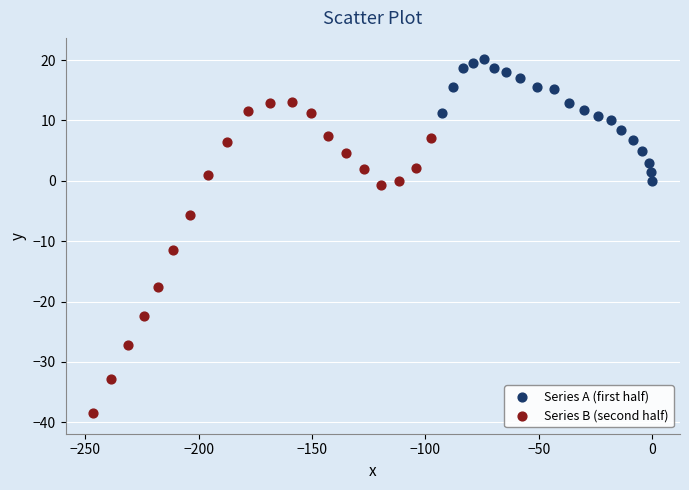

What are all the series names shown in the legend?

Series A (first half), Series B (second half)